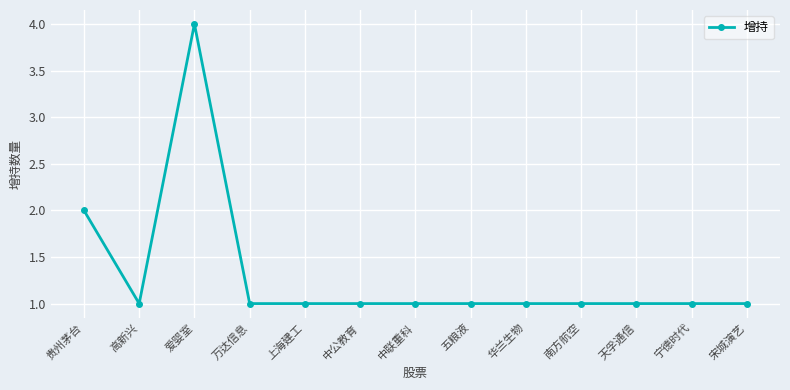

True or false: the data has more than 0 interior local peaks.

True